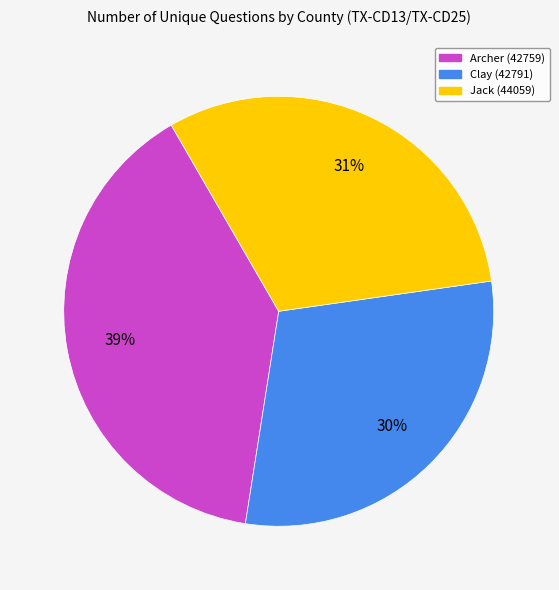

To the nearest percent, what is the difference between the largest and smallest slice percentages?

9%